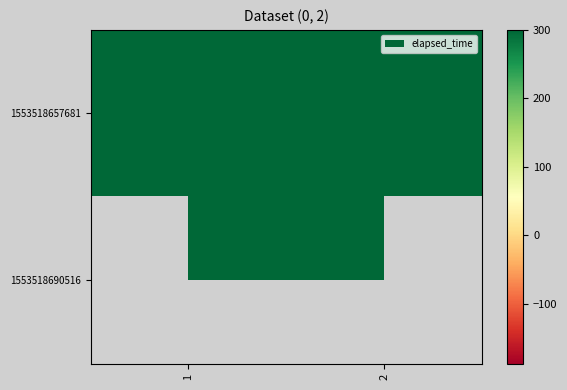

Is it true that 1553518657681 equals 61538.1 at 1?

False